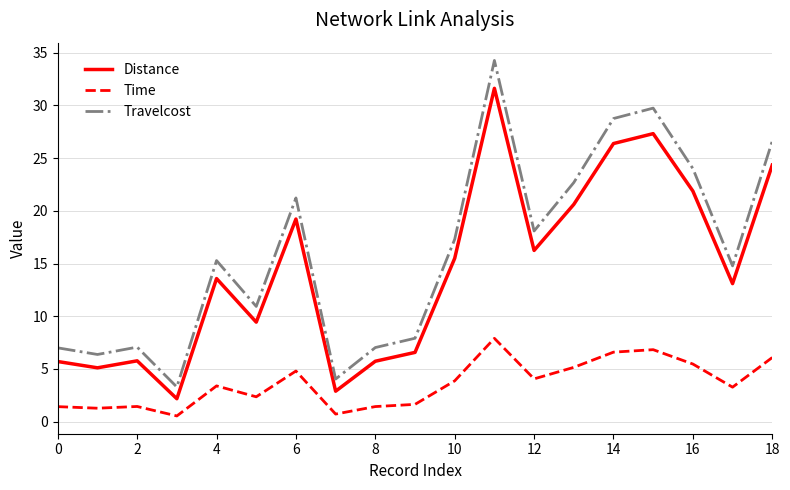

Which series has the largest total across all categories?

Travelcost